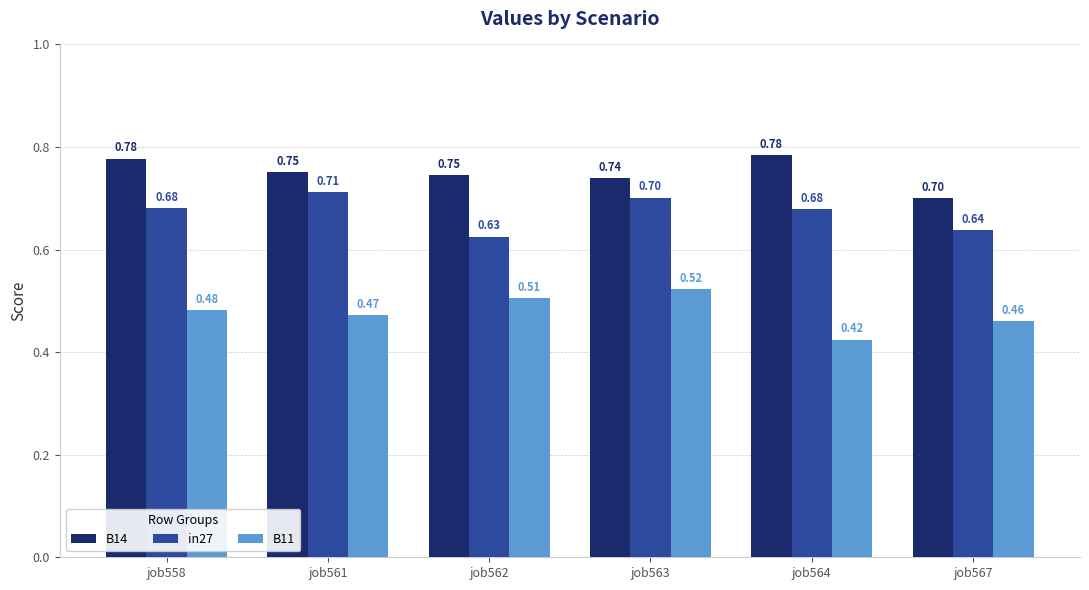

At which label does B11 reach its minimum?

job564